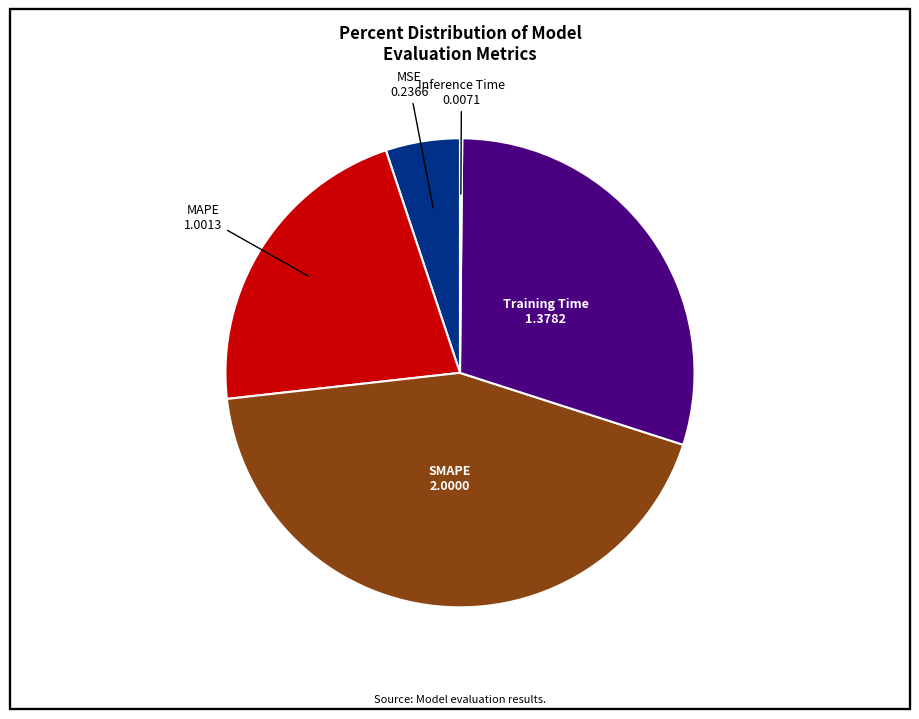

Between Training Time and MAPE, which is larger?

Training Time